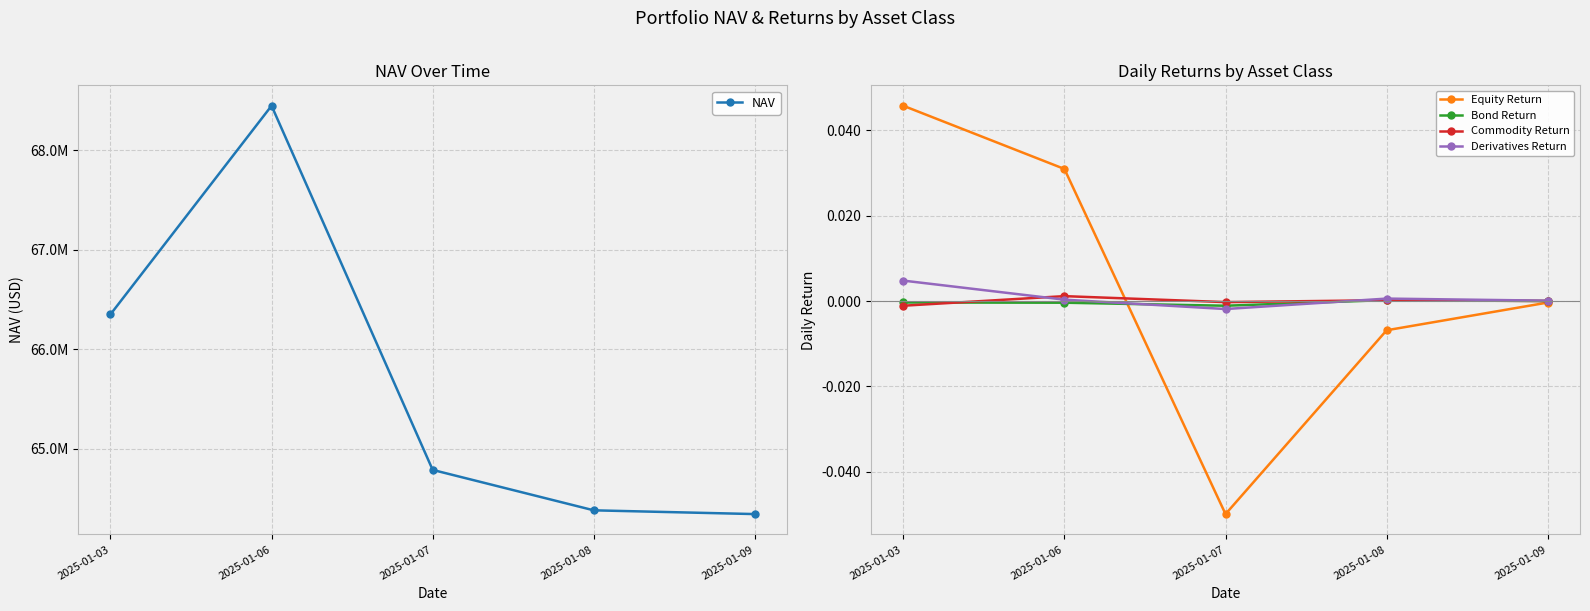

How many data points in Bond Return are above 0?

1